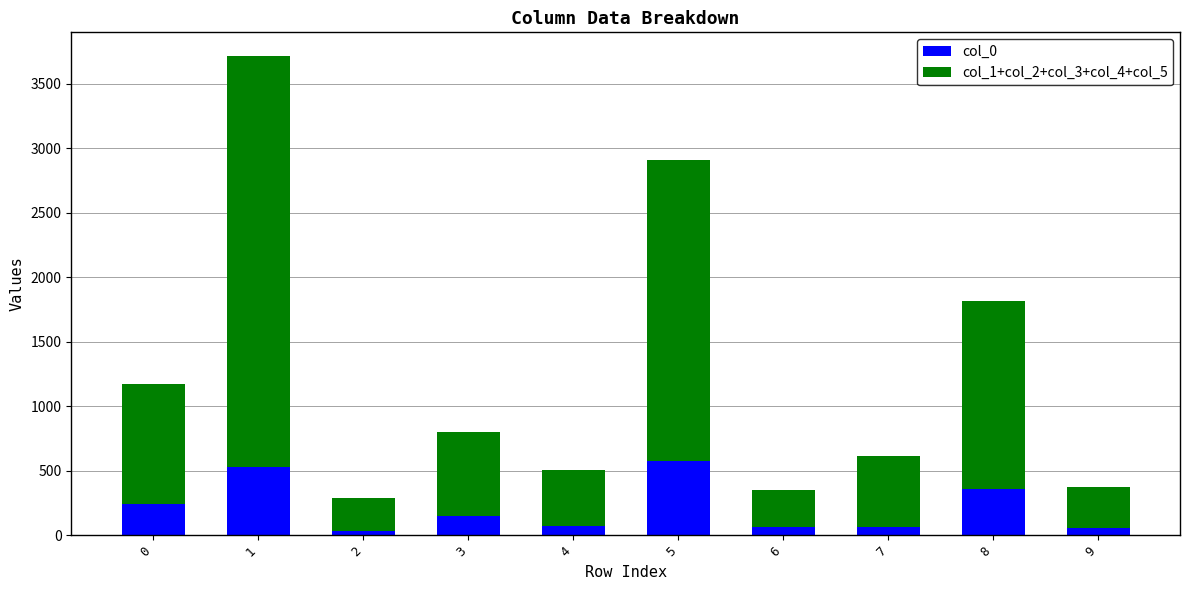

Which series has the largest total across all categories?

col_1+col_2+col_3+col_4+col_5